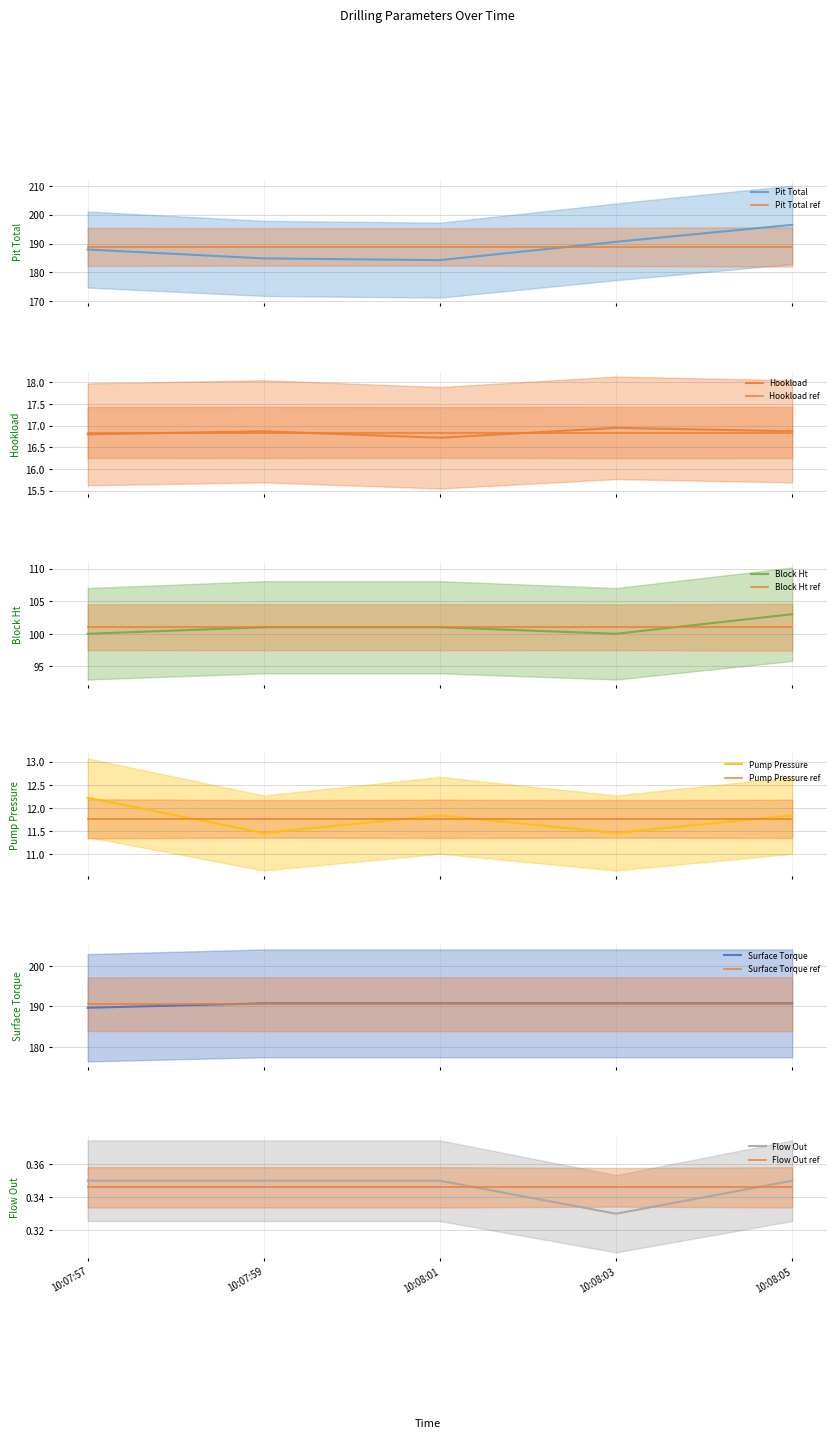

How many lines are shown in the chart?

6